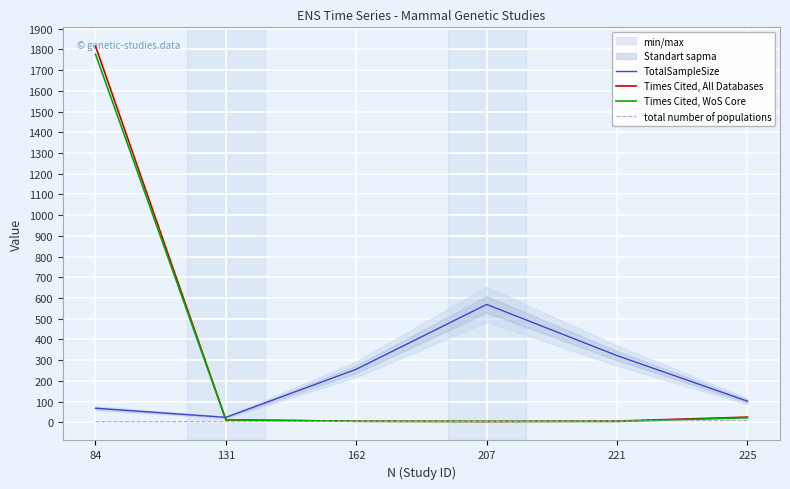

How many distinct data groups are displayed?

4